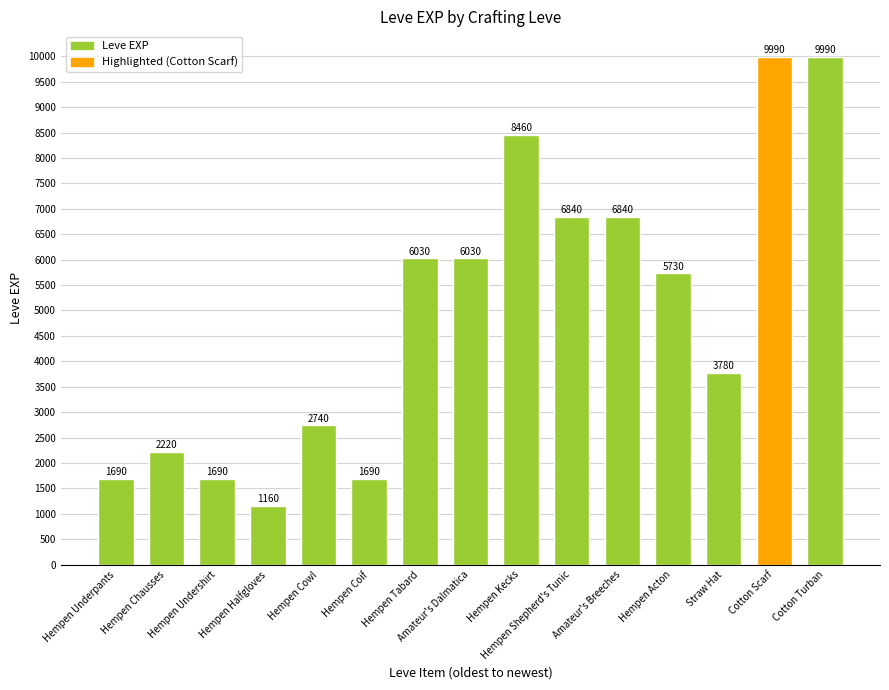

Where does the data first go above 5730?

Hempen Tabard